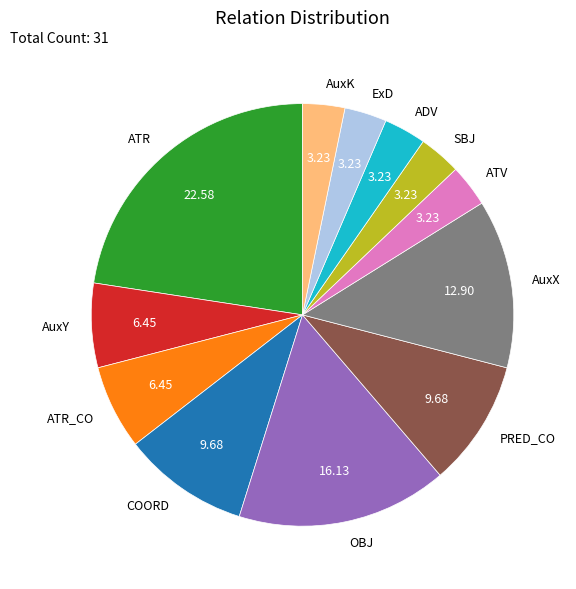

Which category has the biggest portion of the pie?

ATR